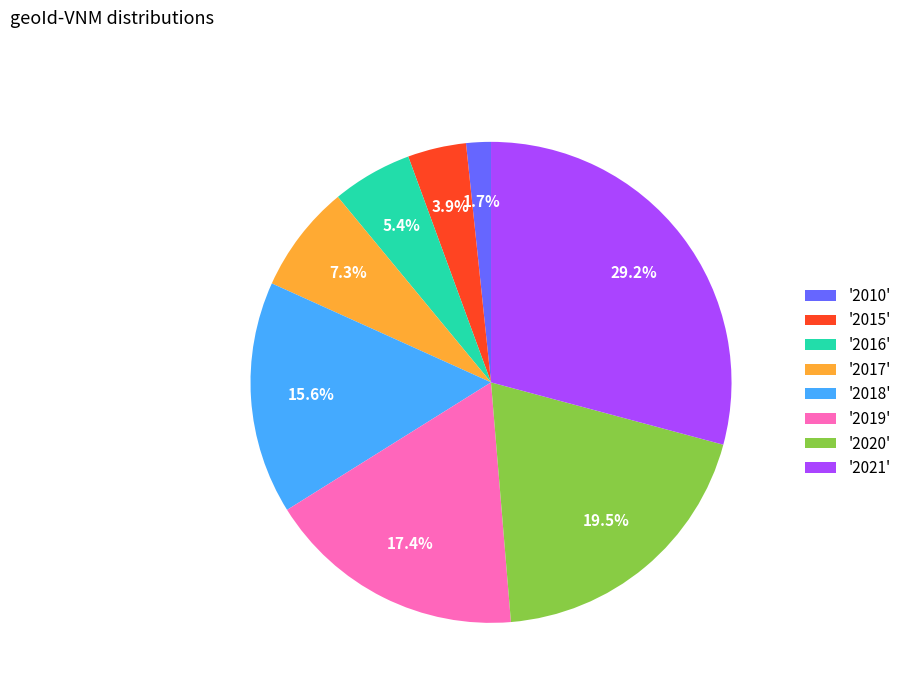

Count the number of slices in the pie.

8